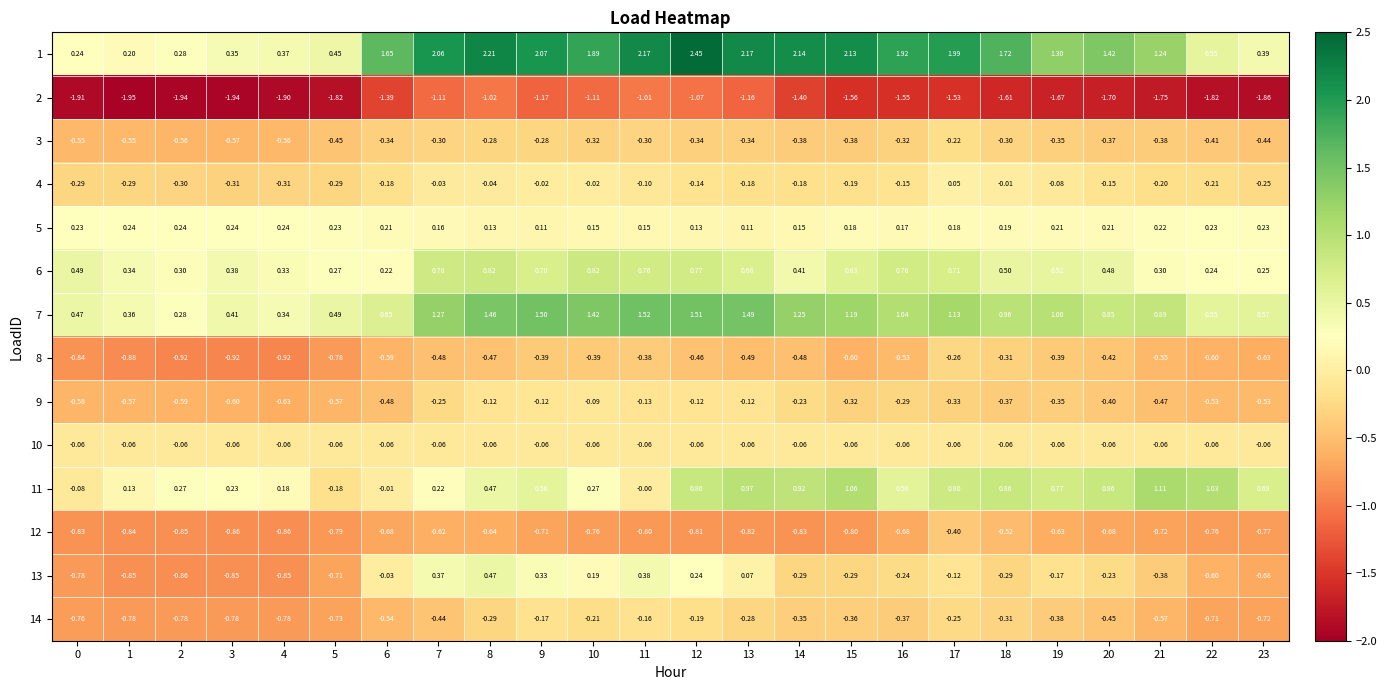

Is the value of 7 at 11 greater than the value of 11 at 4?

Yes